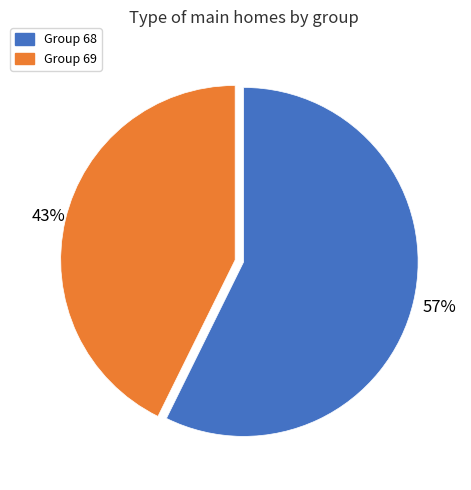

Does any single category account for the majority?

Yes